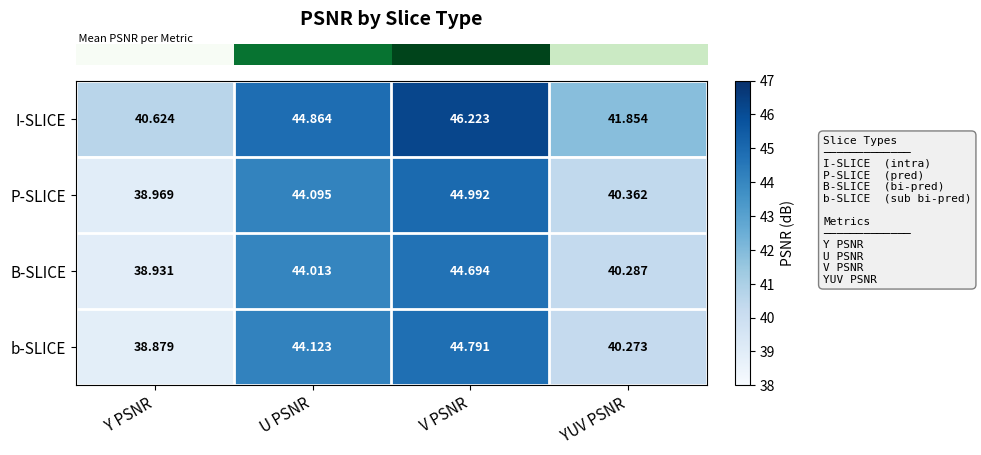

At which category is the sum across all series the highest?

V PSNR